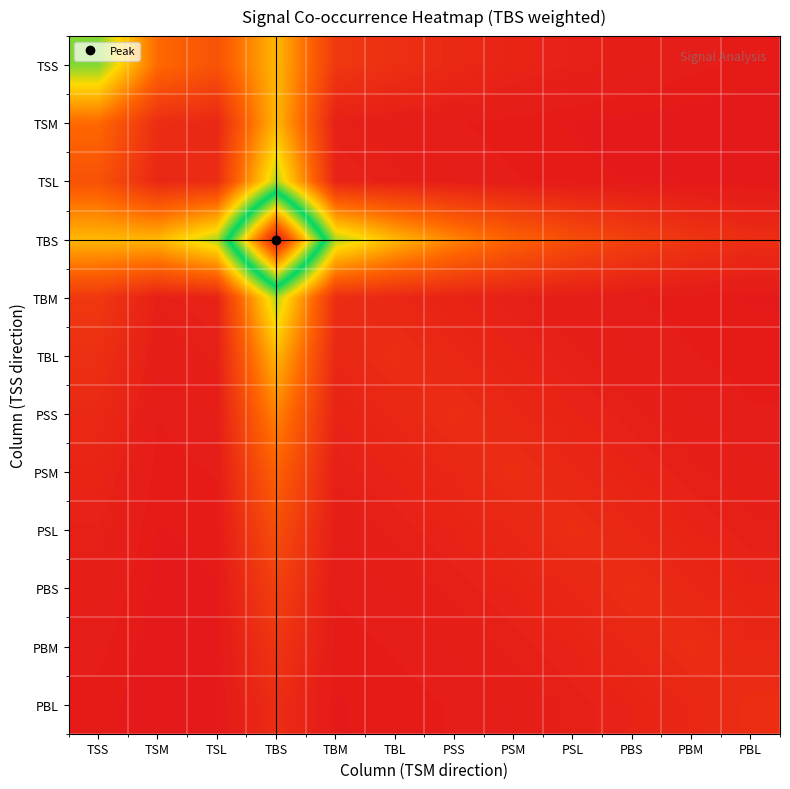

What is the spread (max minus min) of values at PBS?

0.1